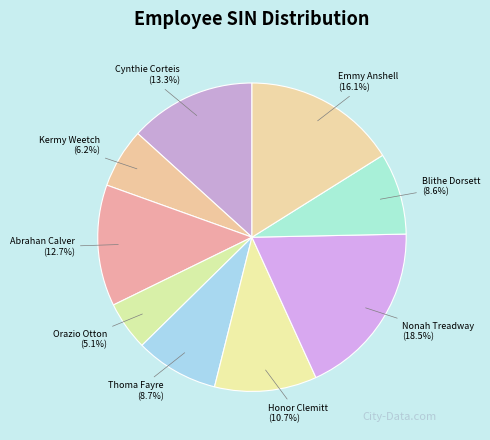

The Thoma Fayre slice represents 9% of the pie. True or false?

True